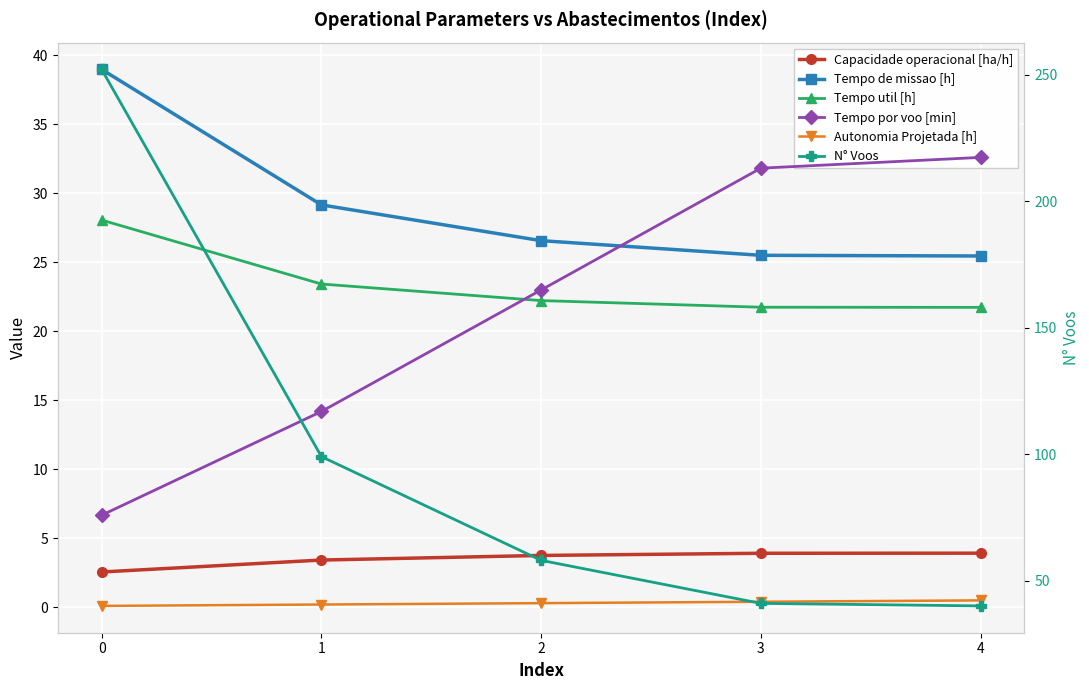

Rank the categories by Tempo util [h] value from lowest to highest.

4, 3, 2, 1, 0